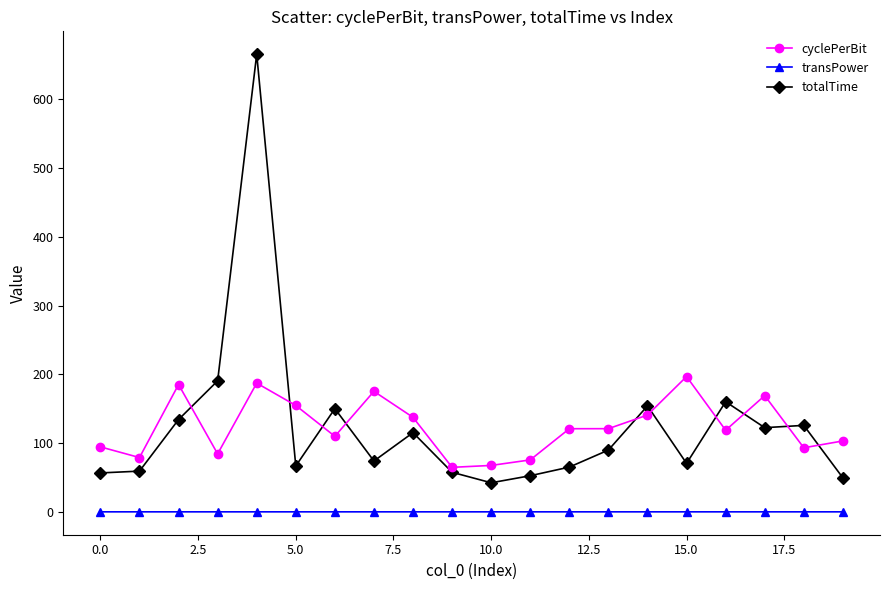

Rank the series by their maximum value, from highest to lowest.

totalTime, cyclePerBit, transPower